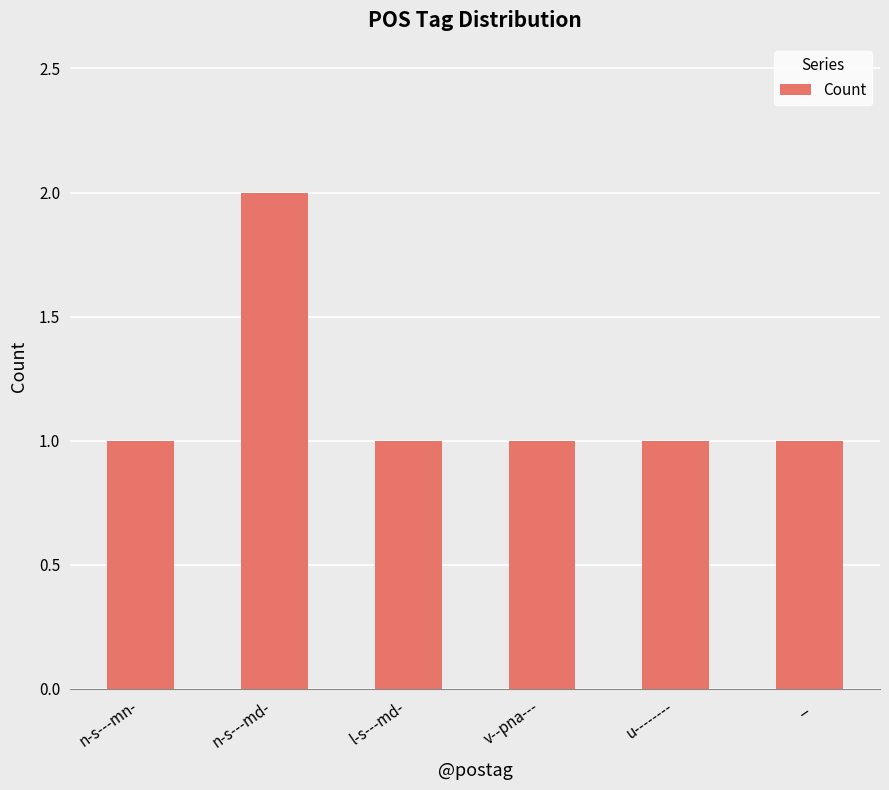

How many data points does each series have?

6